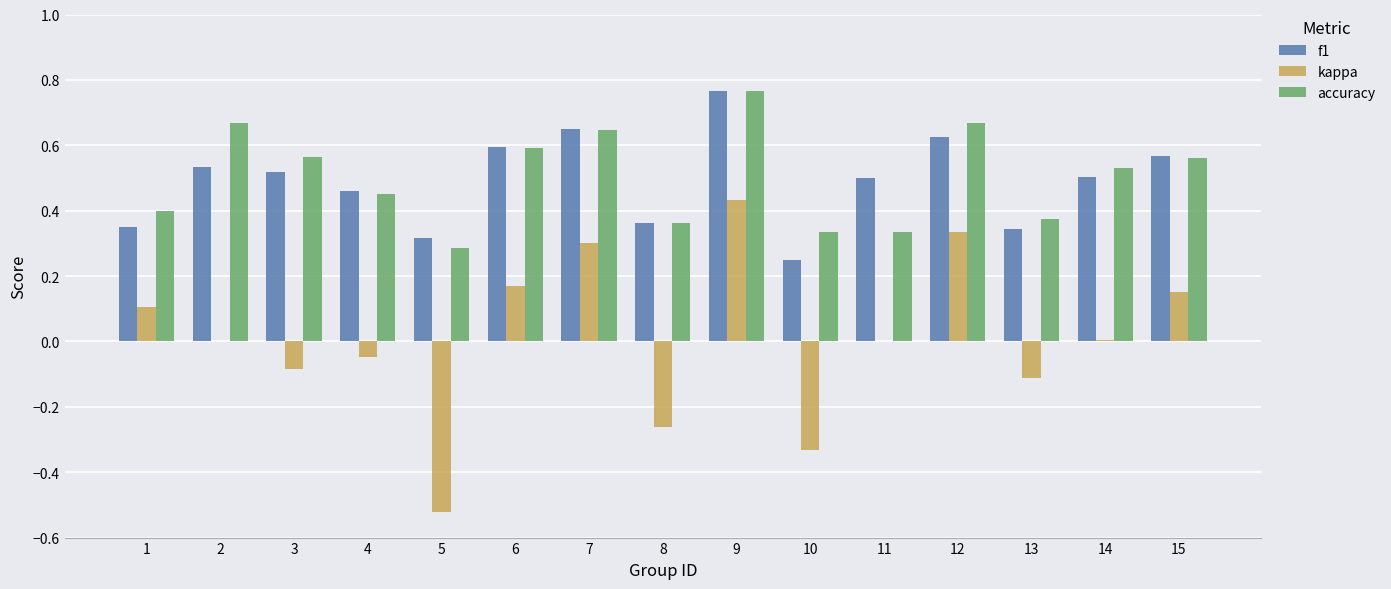

At which category is the sum across all series the highest?

9